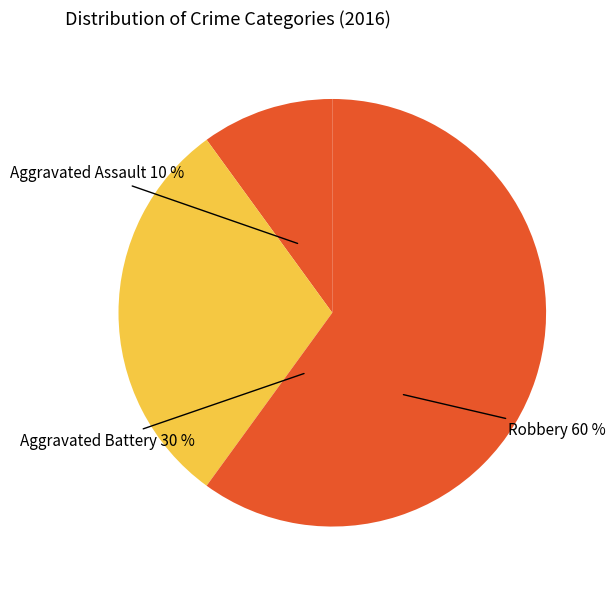

Is Aggravated Battery the majority of the pie?

No